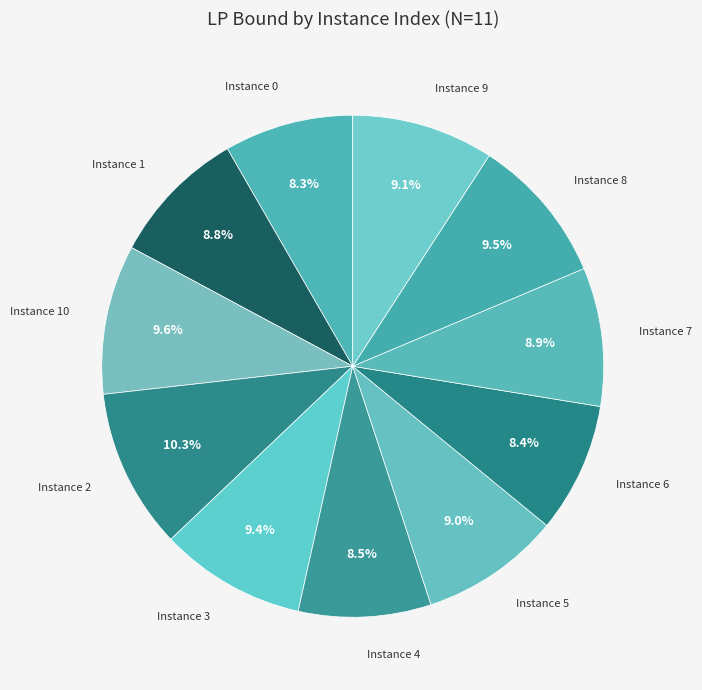

Is there a majority slice in this chart?

No